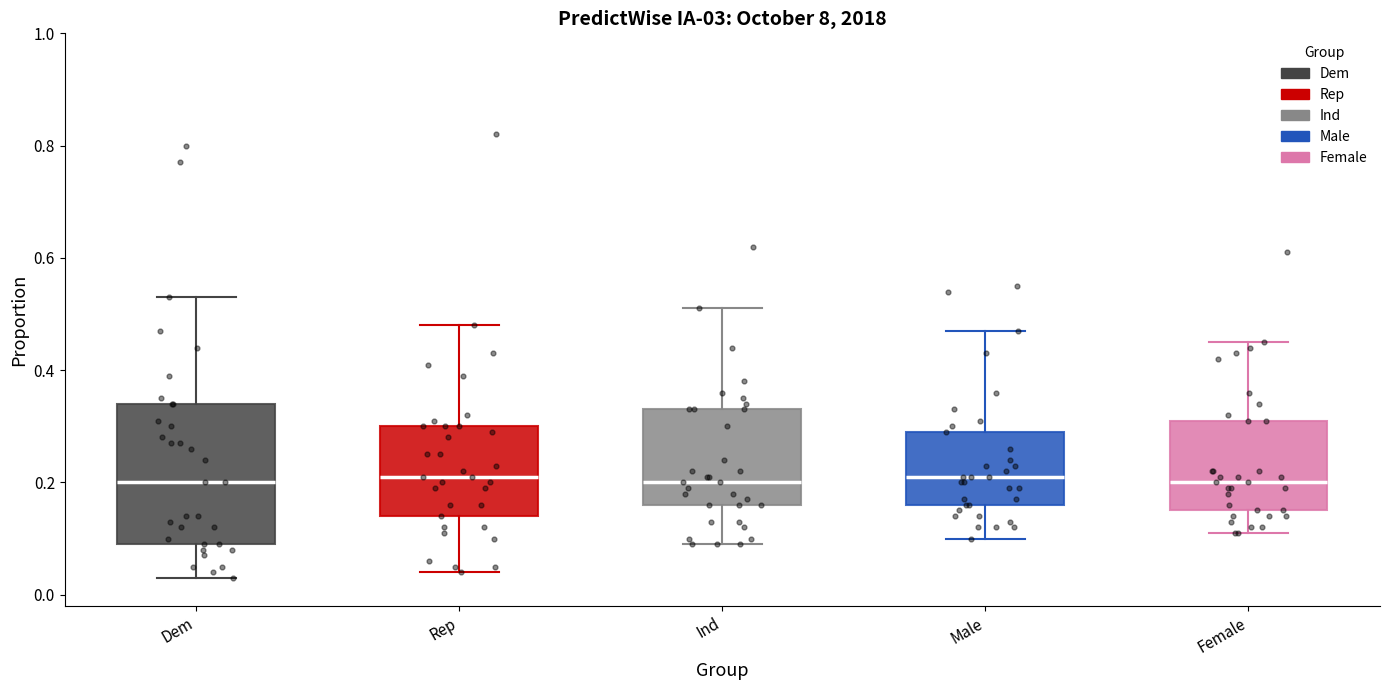

Reading left to right, transcribe this box plot: for each box, give where its median line is, the range the box spans, and where its two whiskers end, as read against the y-axis. The values are not printed on the chart, so give them approximately, as read against the axis.

Dem: median 0.20, box 0.10 to 0.34, whiskers 0.04 to 0.54
Rep: median 0.22, box 0.14 to 0.30, whiskers 0.04 to 0.48
Ind: median 0.20, box 0.16 to 0.34, whiskers 0.10 to 0.52
Male: median 0.22, box 0.16 to 0.30, whiskers 0.10 to 0.48
Female: median 0.20, box 0.16 to 0.32, whiskers 0.12 to 0.46